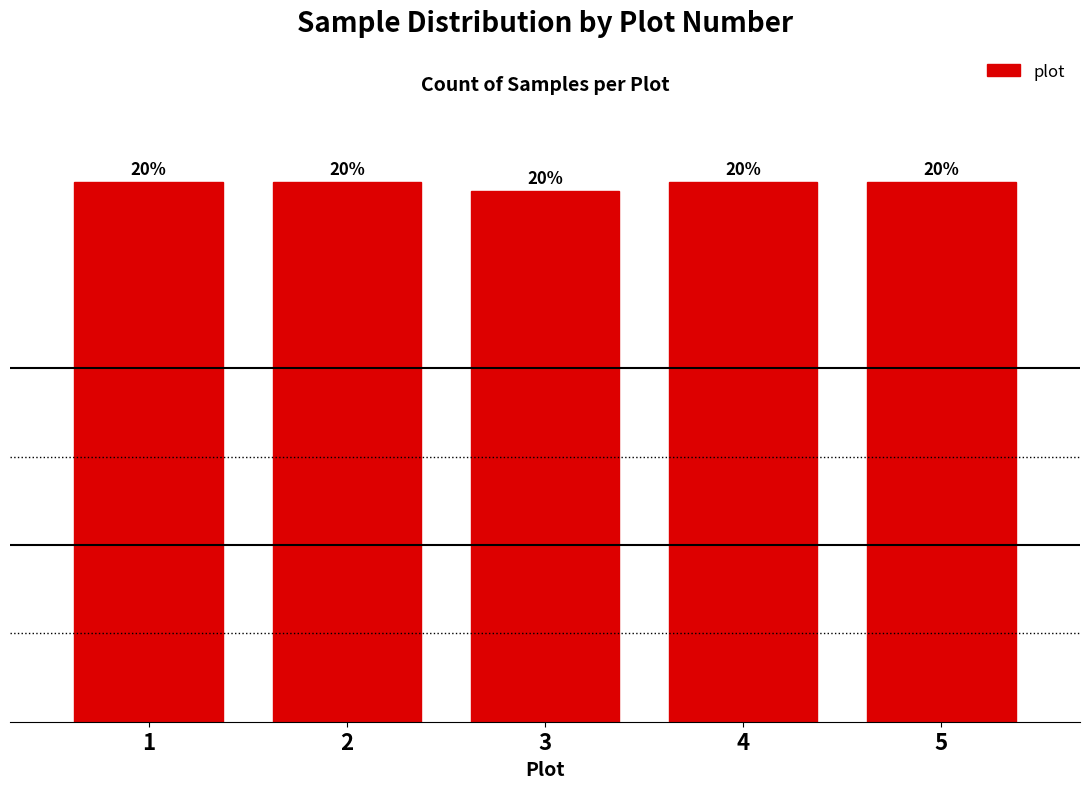

Does the chart contain any negative values?

No